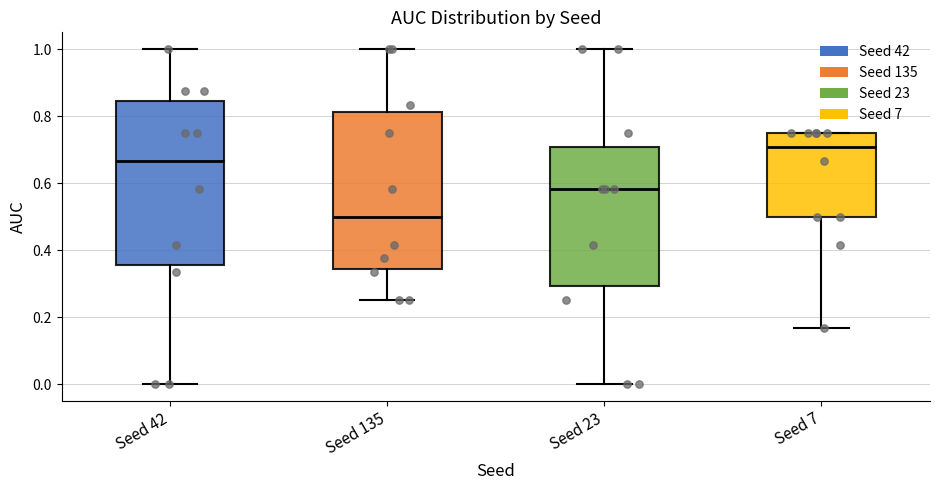

Where does the median line of the box for Seed 23 sit on the y-axis? The values are not printed on the chart, so give them approximately, as read against the axis.

0.58